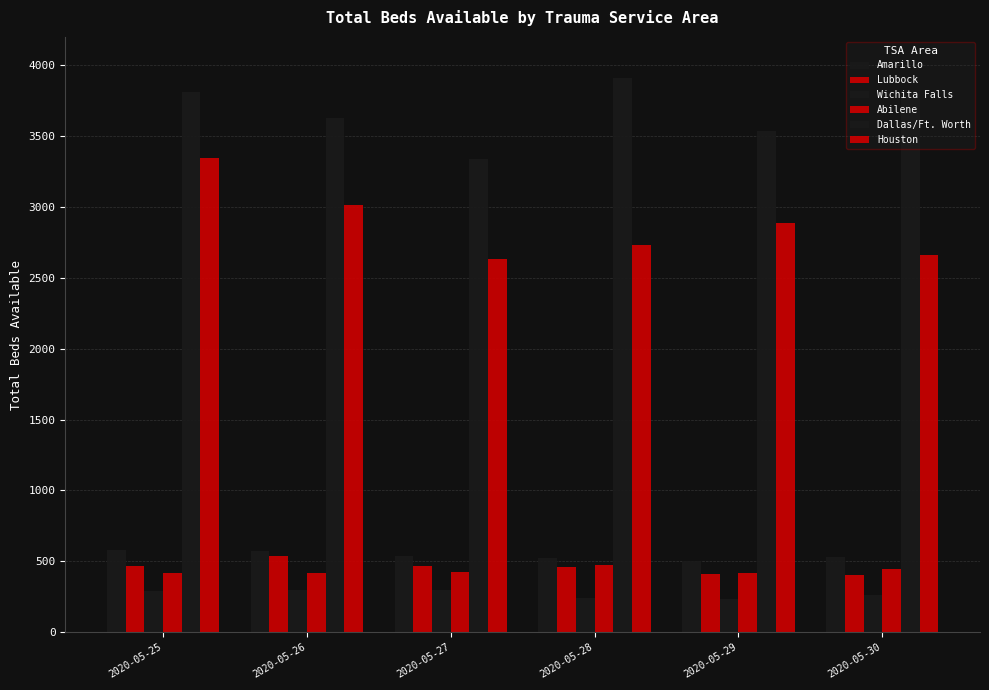

What is the value of the Houston bar at the 3rd from the left?

2636